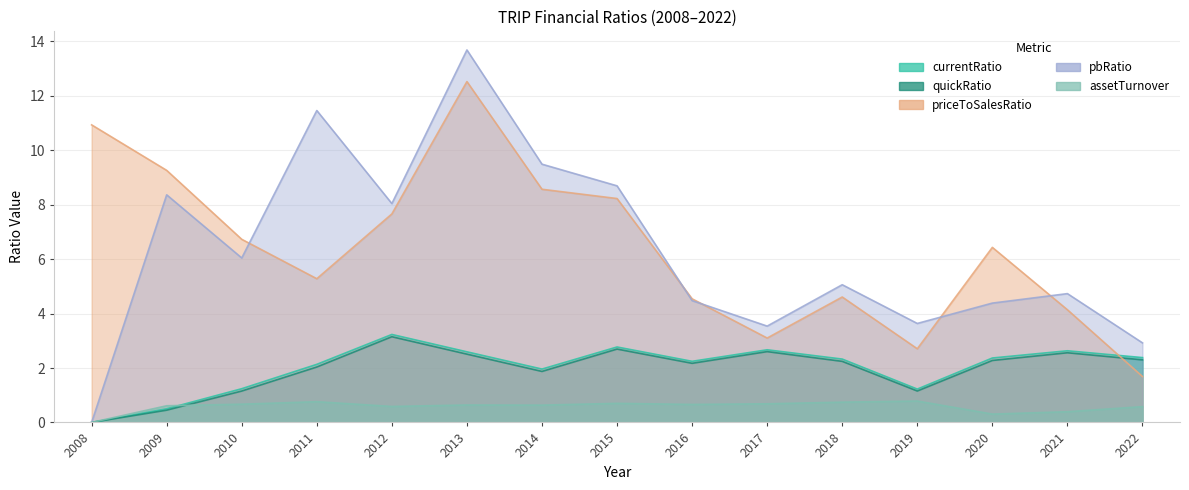

At how many categories does at least one series exceed 10?

3